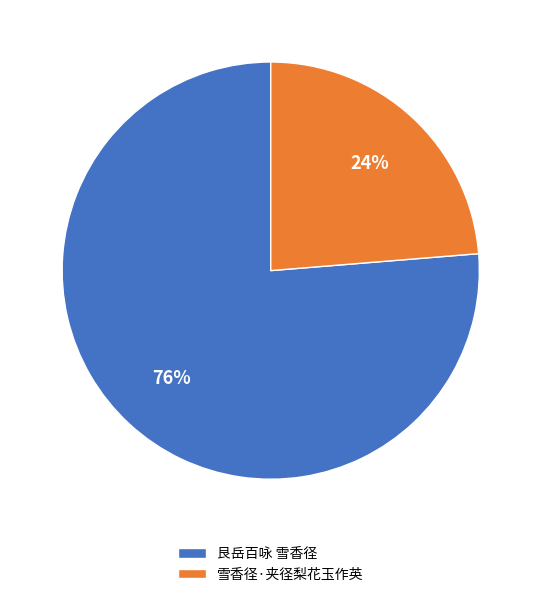

To the nearest percent, what is the combined percentage of 艮岳百咏 雪香径 and 雪香径·夹径梨花玉作英?

100%